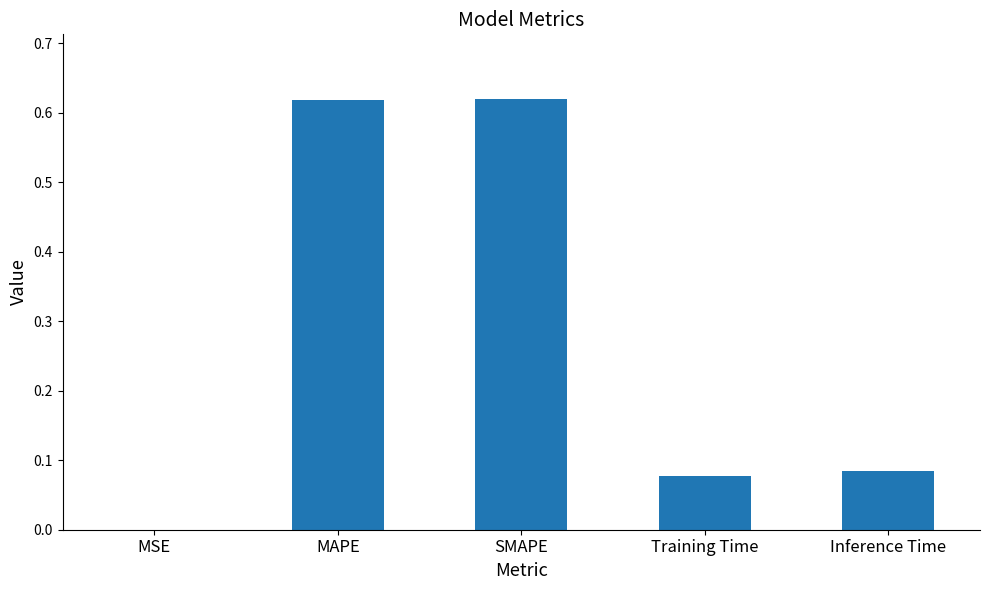

The chart shows a value of 0.0 at MSE. True or false?

True